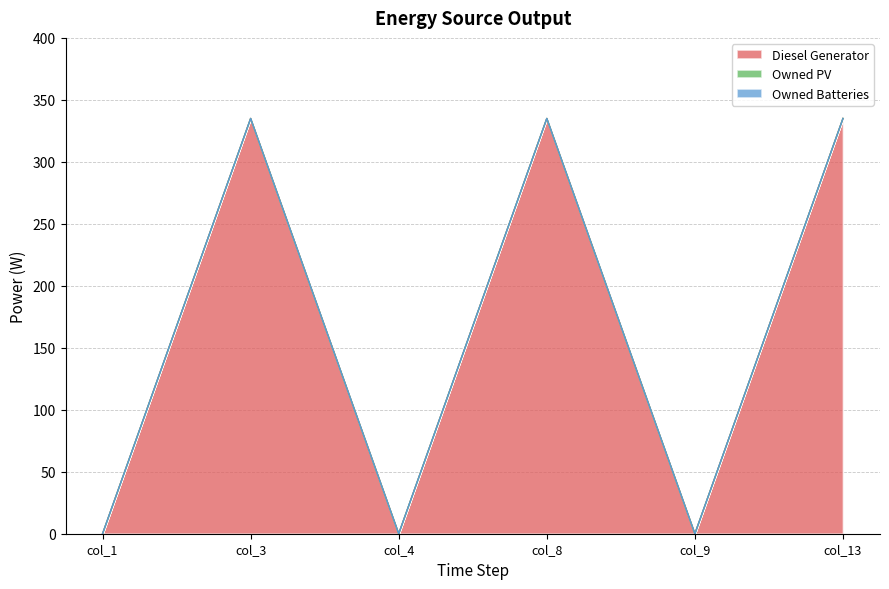

What is the difference between the maximum and minimum values in the Diesel Generator series?

335